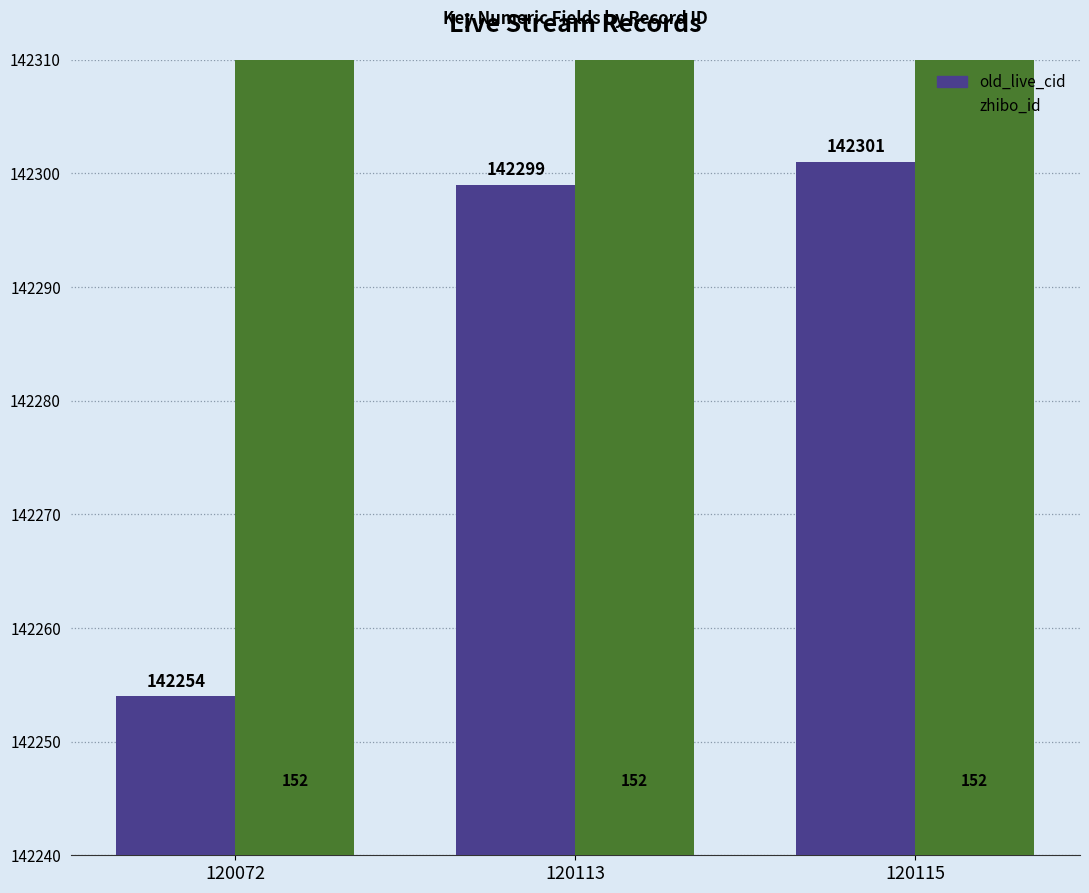

Which label corresponds to the largest value in the chart?

120115